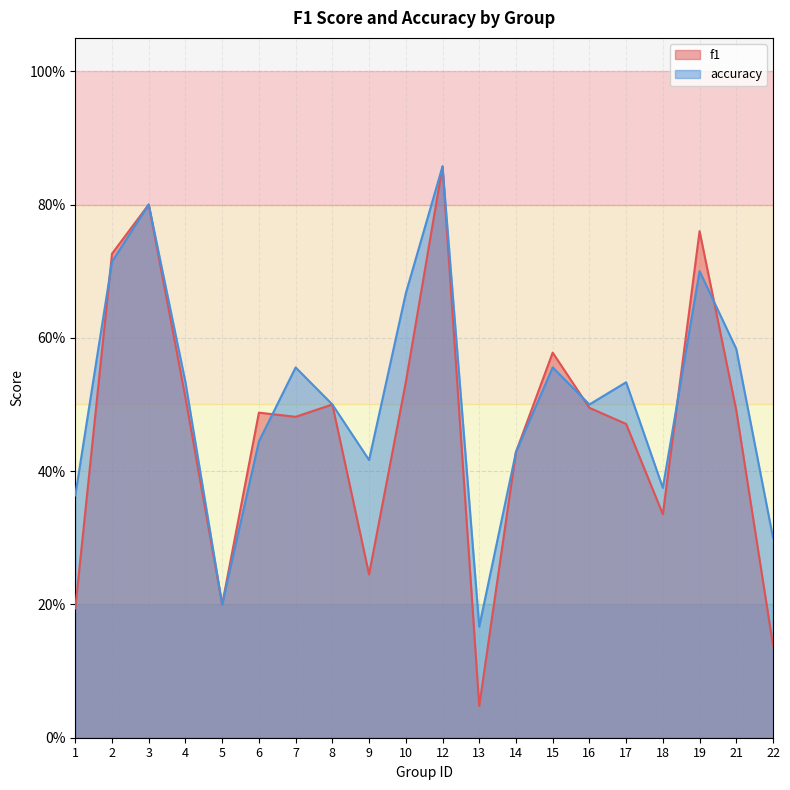

What is the difference between the accuracy values at 6 and 19?

0.3